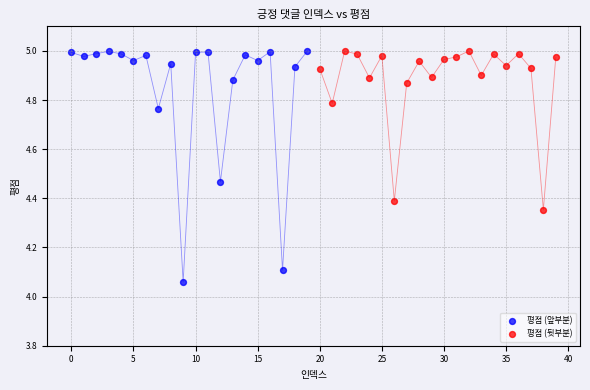

Which series reaches the minimum Y coordinate?

평점 (앞부분)